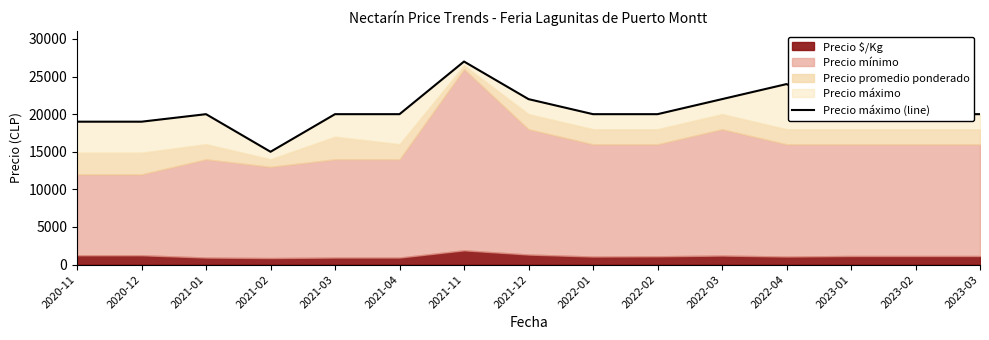

List the labels in order of value, largest first.

2021-11, 2022-04, 2021-12, 2022-03, 2021-01, 2021-03, 2021-04, 2022-01, 2022-02, 2023-01, 2023-02, 2023-03, 2020-11, 2020-12, 2021-02